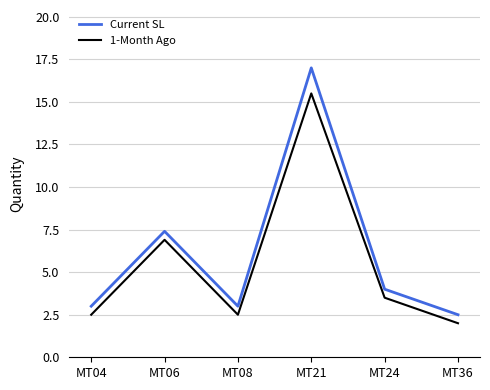

Rank the series by their maximum value, from lowest to highest.

1-Month Ago, Current SL